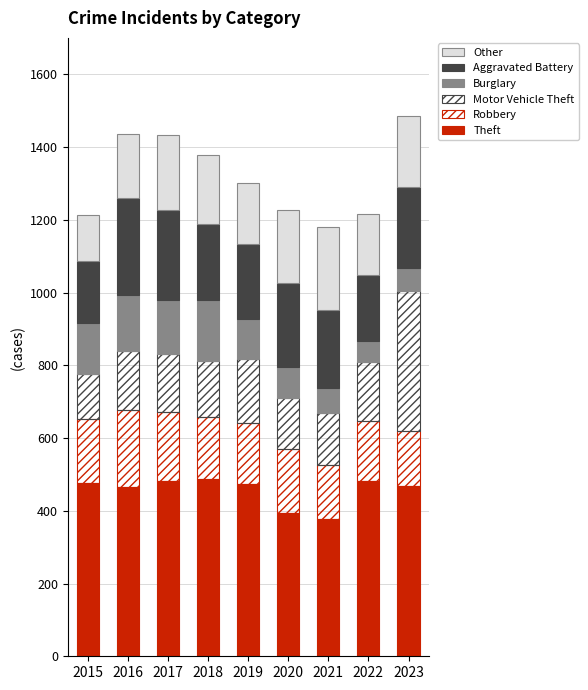

What is the minimum value for Other?

125